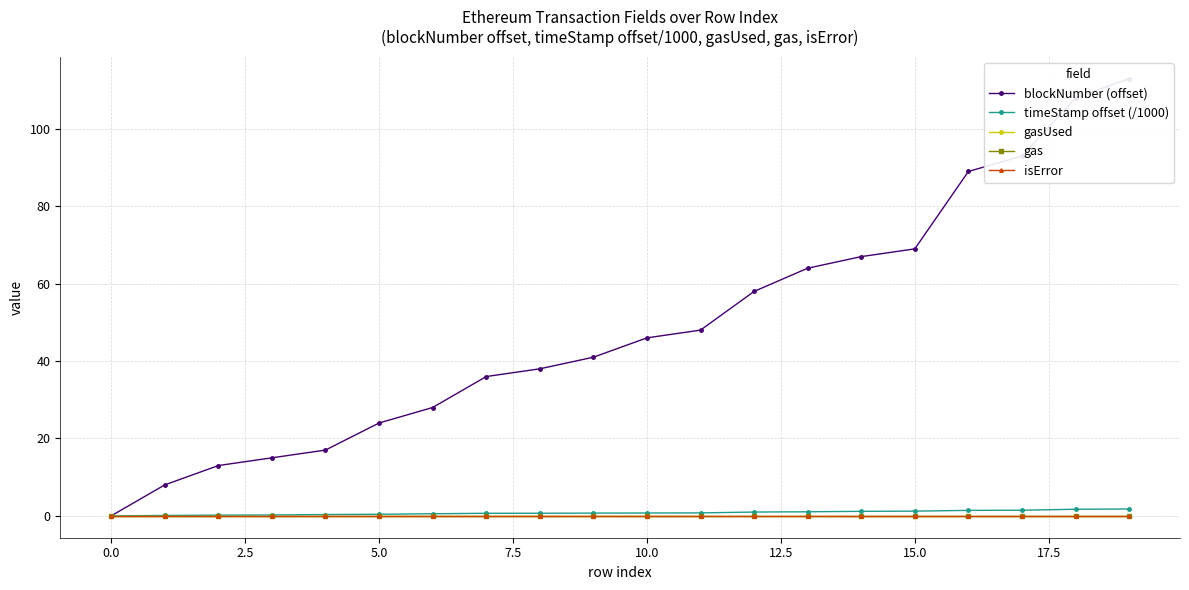

Is the value of gas at 5.0 greater than the value of blockNumber (offset) at 16?

No